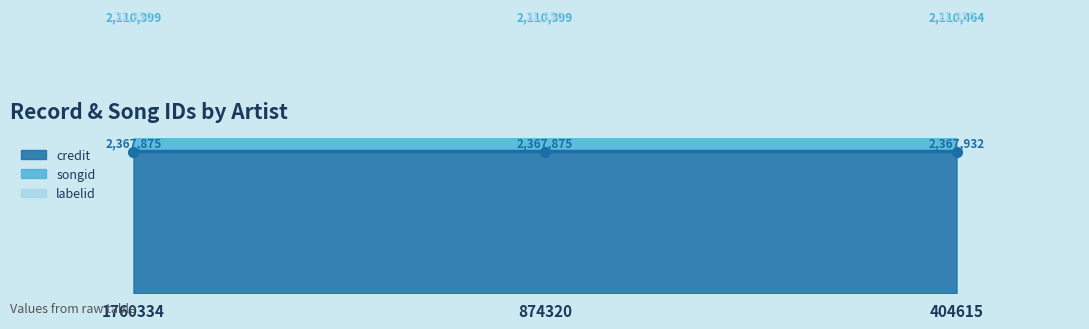

Is it true that songid equals 7601158 at 874320?

False